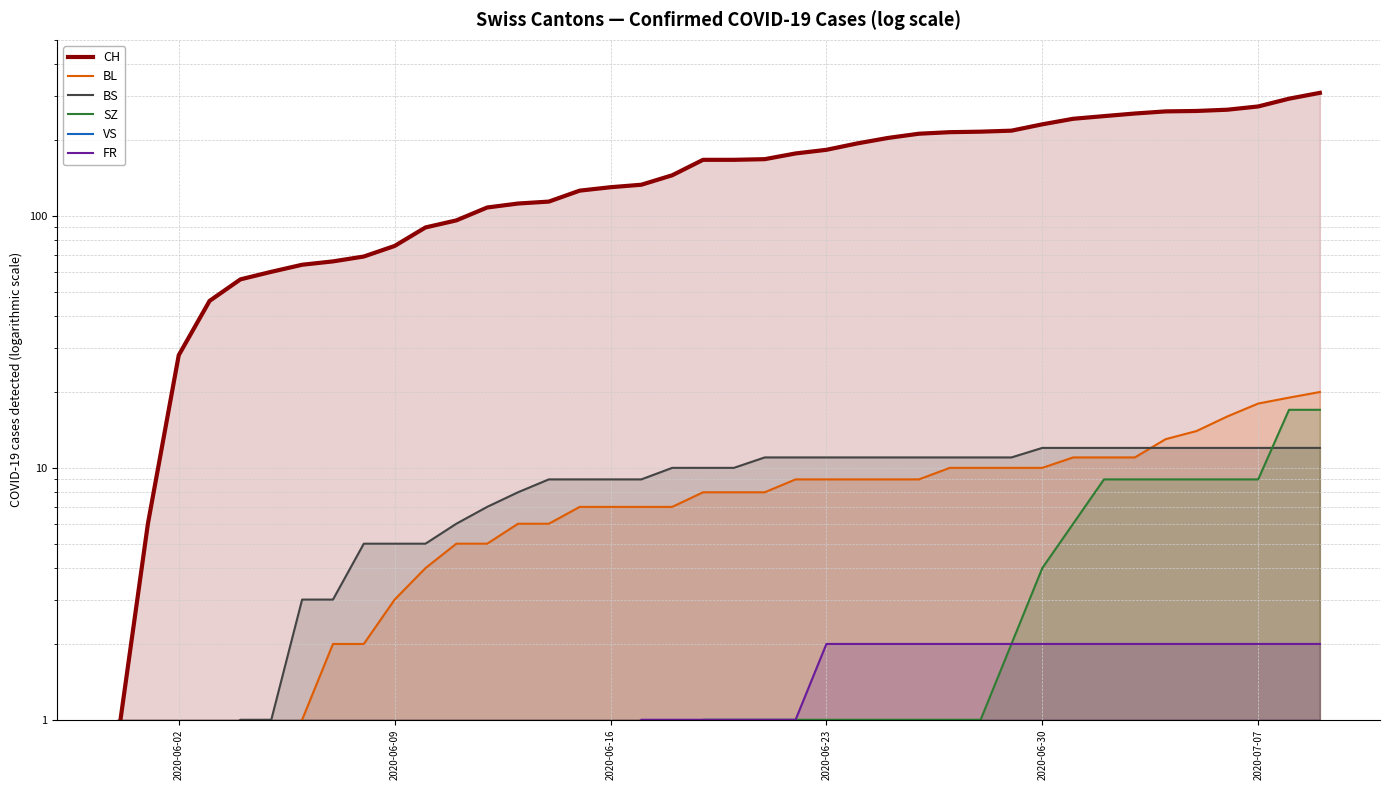

Is it true that BL equals 14.0 at 24?

False